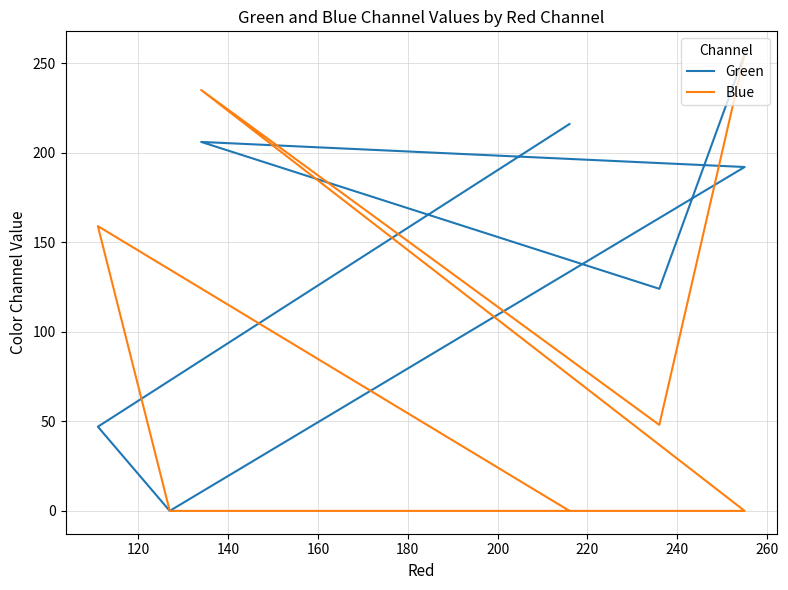

Which series has the widest spread of values?

Green